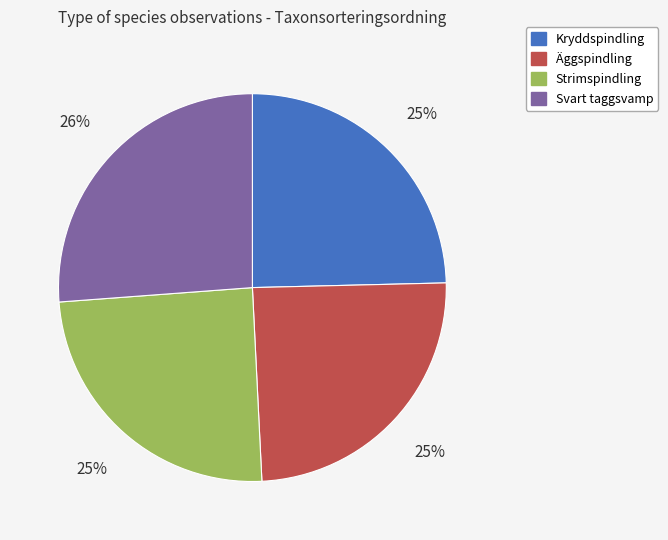

How many segments does this pie chart have?

4